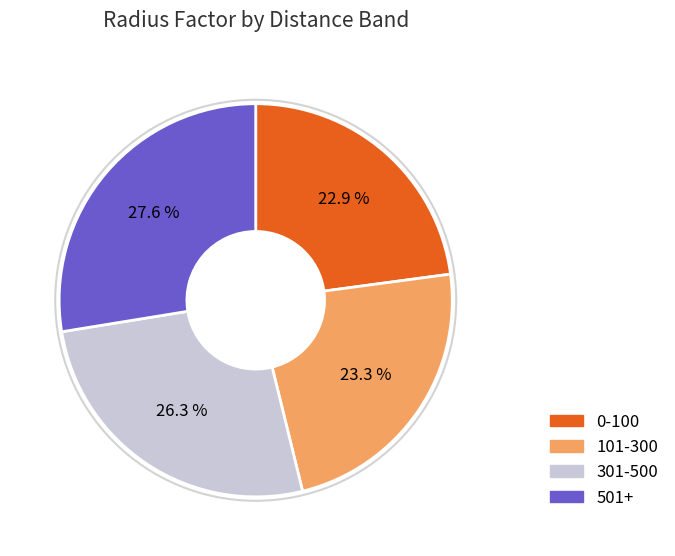

Is there any slice that represents more than half of the pie?

No